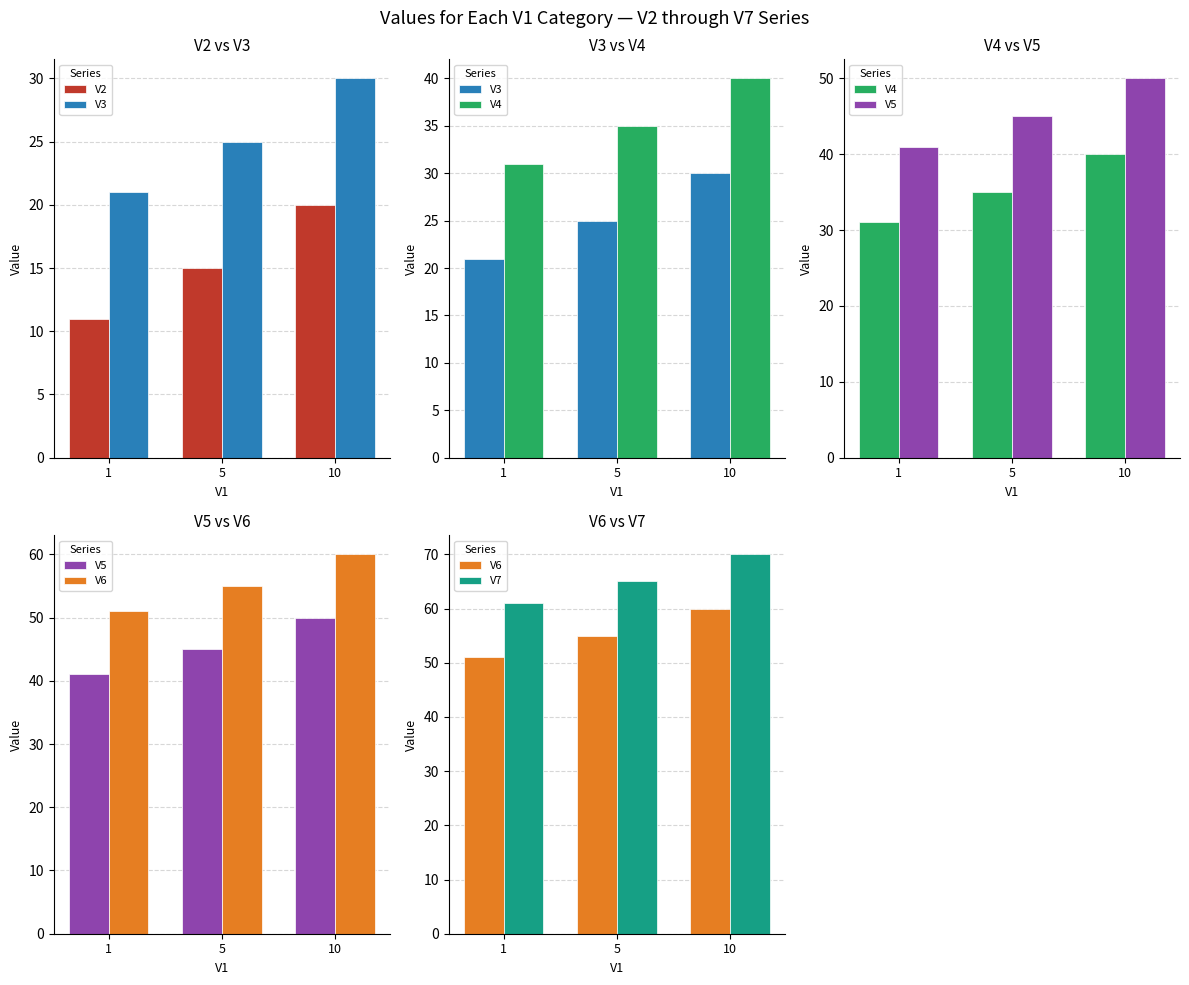

What are all the series names shown in the legend?

V2, V3, V4, V5, V6, V7